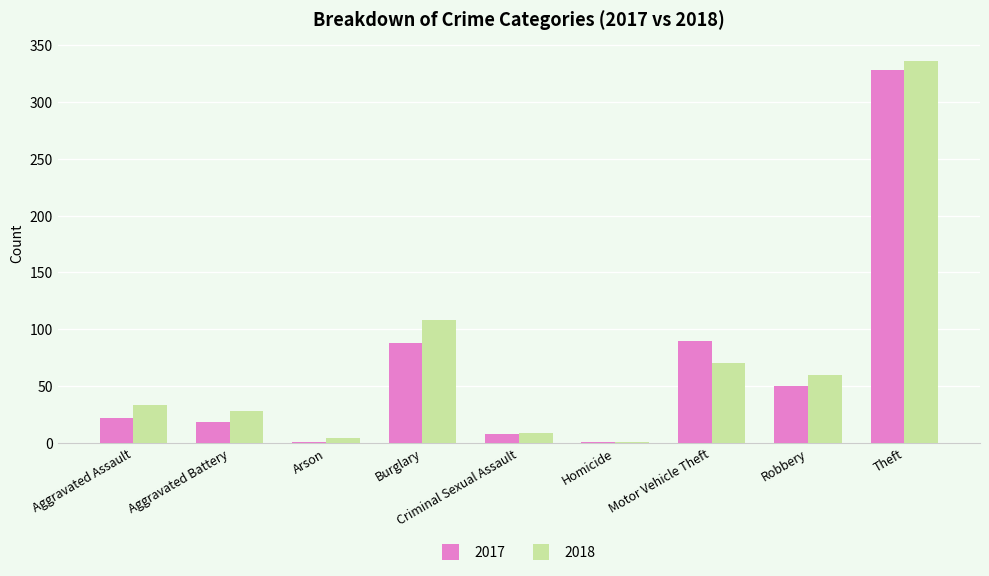

The 2017 series shows 50 at Robbery. True or false?

True